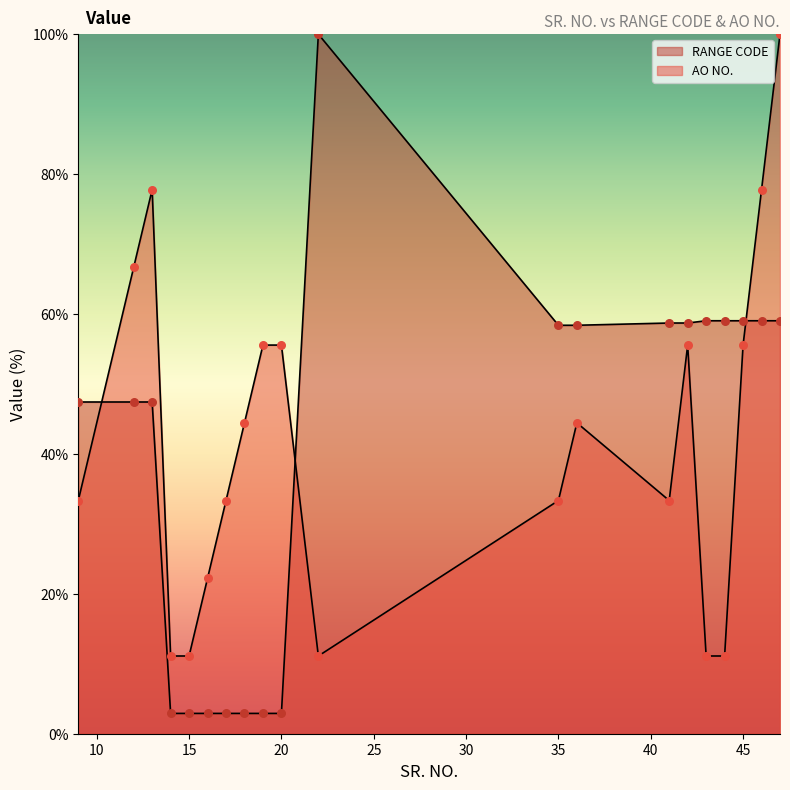

Which series contains the lowest Y value?

RANGE CODE